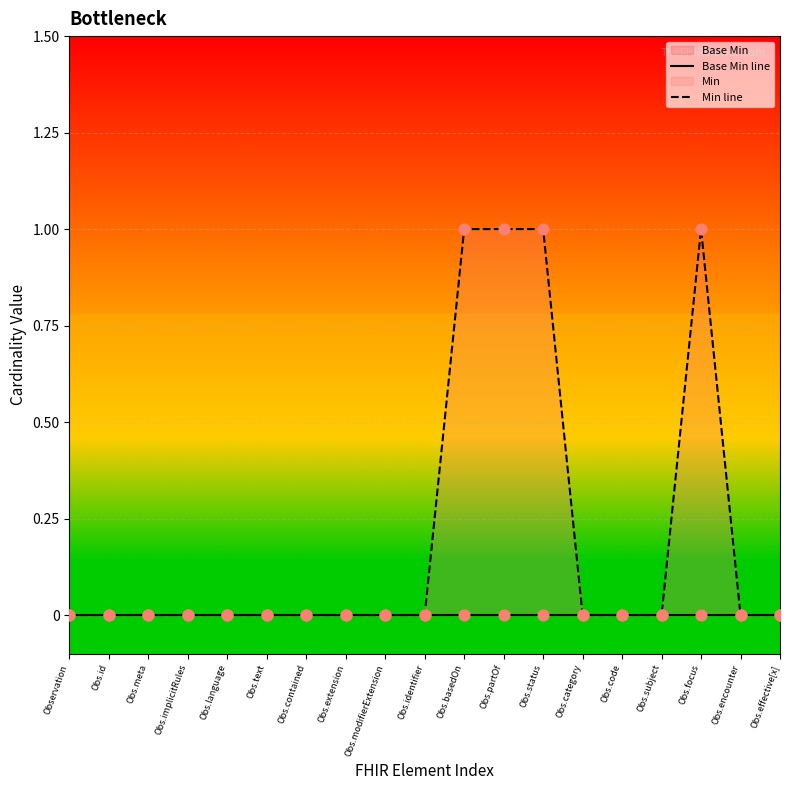

Which series has the largest Y range (max minus min)?

Min line